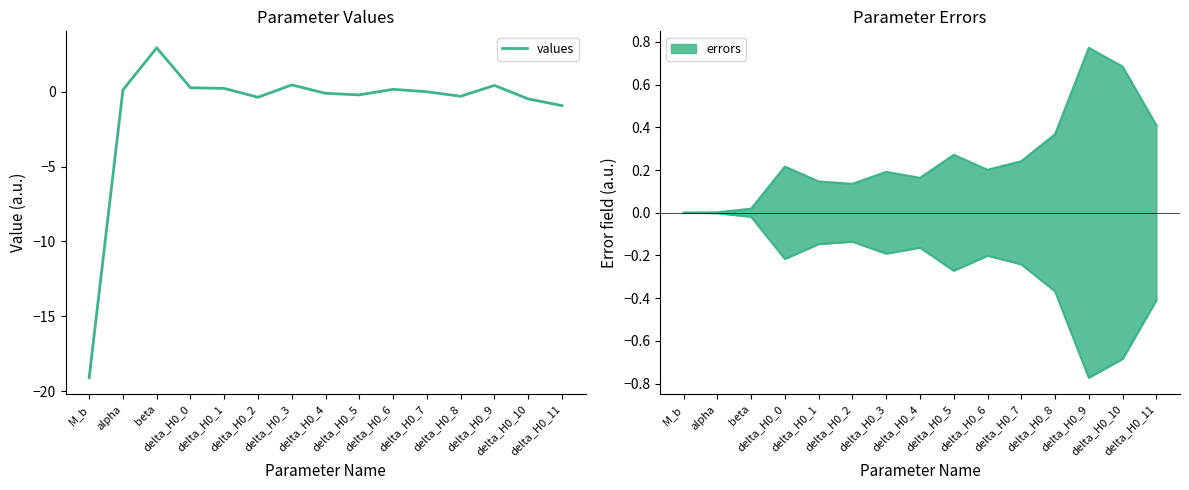

Is this an area chart (filled region under the line)?

No